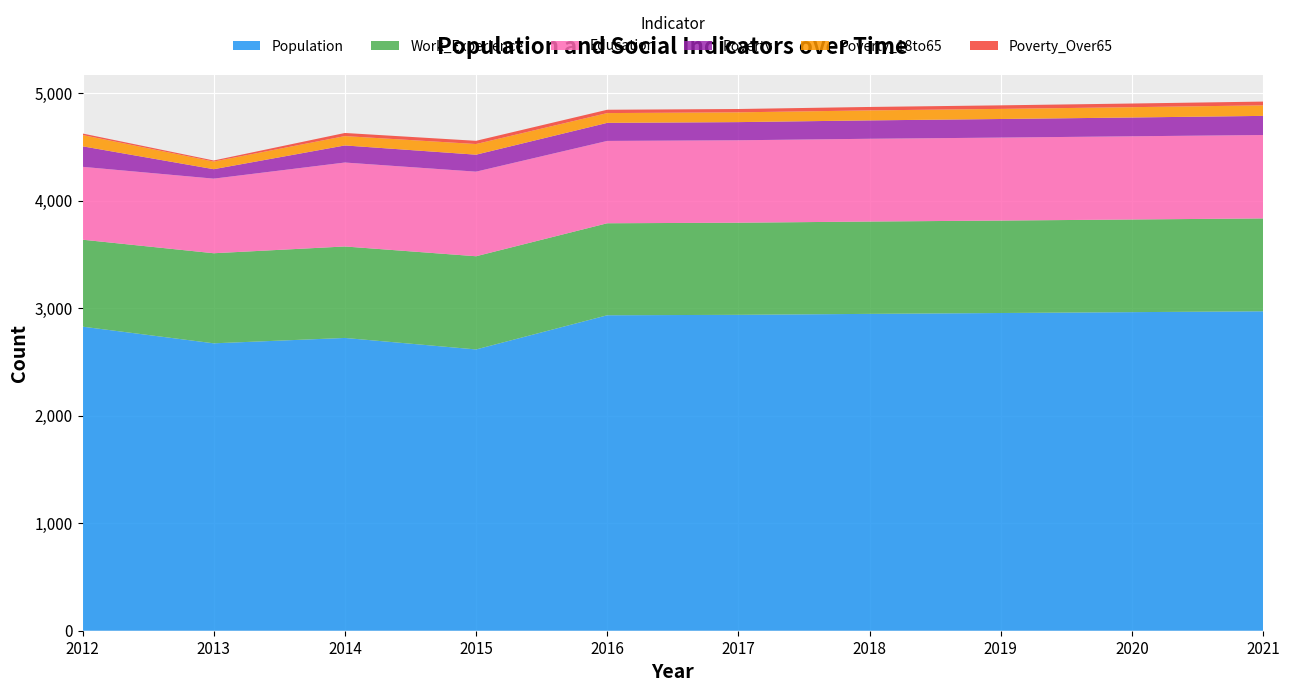

Reading left to right, extract all data points from this chart.

Population: 2829	2674	2724	2617	2935	2939	2948	2956	2964	2972
Work_Experience: 809	838	851	867	856	857	859	860	862	864
Education: 678	694	781	787	766	767	770	772	774	776
Poverty: 191	88	159	158	168	169	171	173	175	178
Poverty_18to65: 105	71	87	99	91	91	93	94	96	98
Poverty_Over65: 14	10	29	30	31	31	32	33	34	35